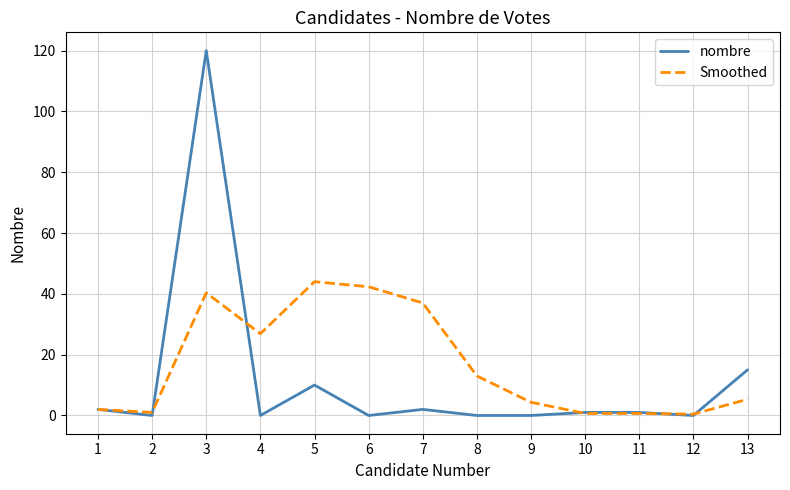

List the series in order of their peak value, highest first.

nombre, Smoothed